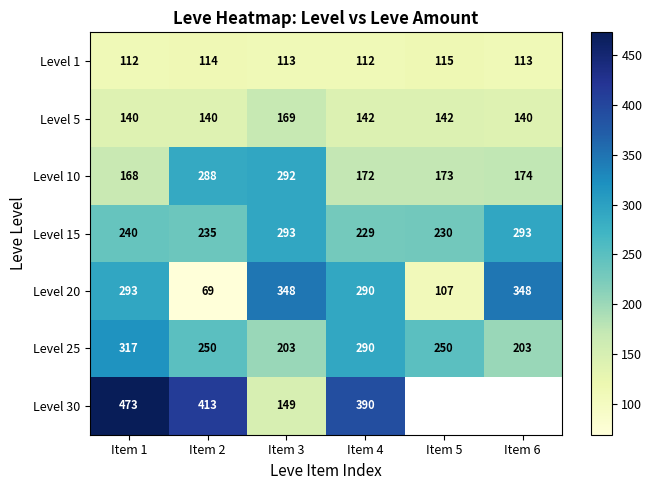

At how many categories does at least one series exceed 194?

6